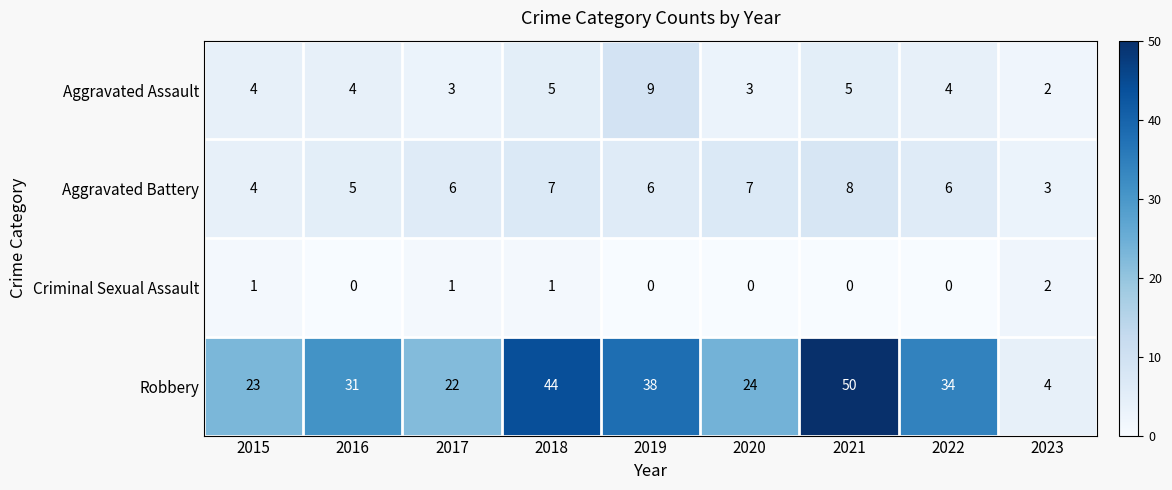

How many Aggravated Assault values are between 3 and 5?

7